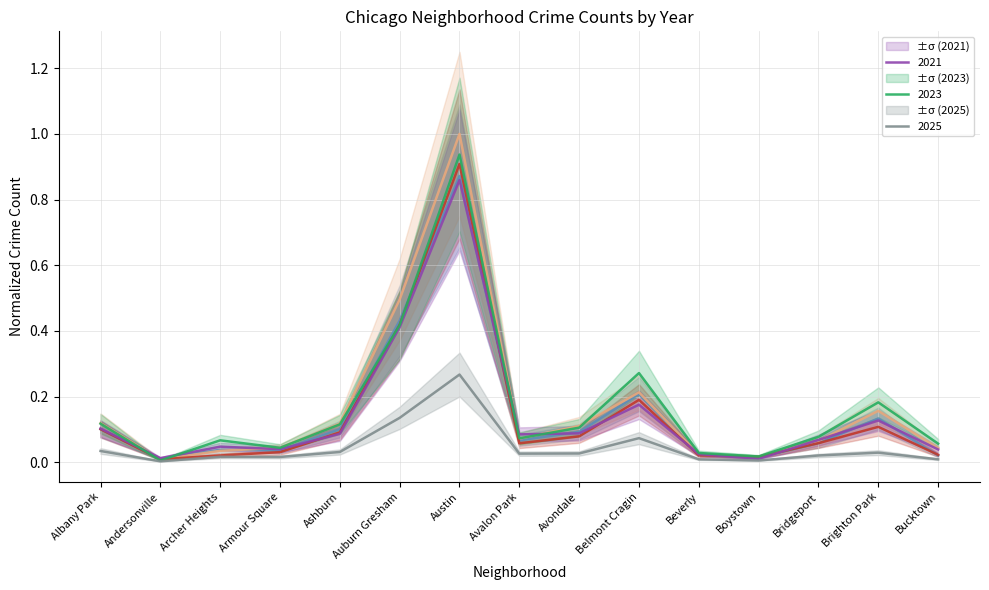

What is the label of the 7th point from the left?

Austin